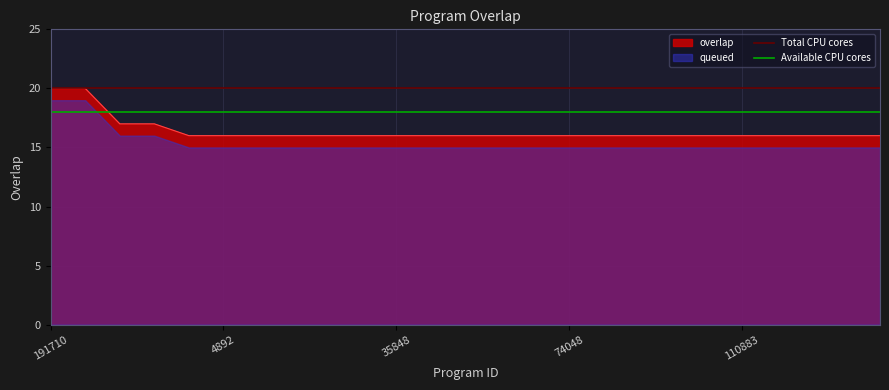

How many lines are shown in the chart?

2